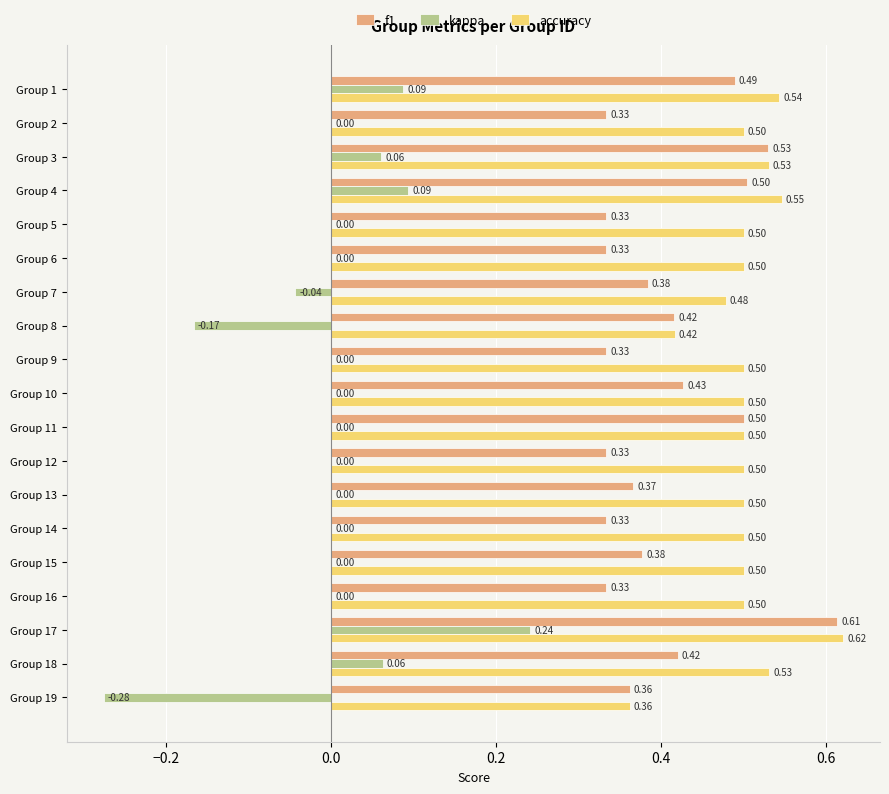

What is the sum of the f1 values at Group 10 and Group 8?

0.8